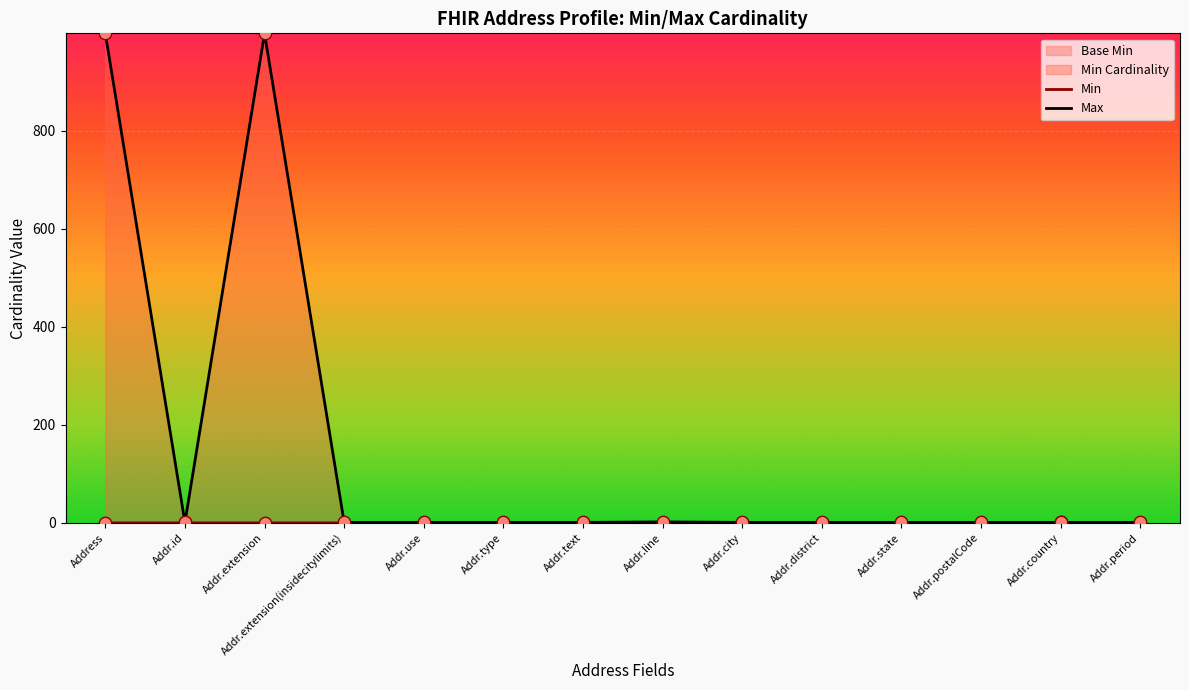

Which series contains the lowest Y value?

Min